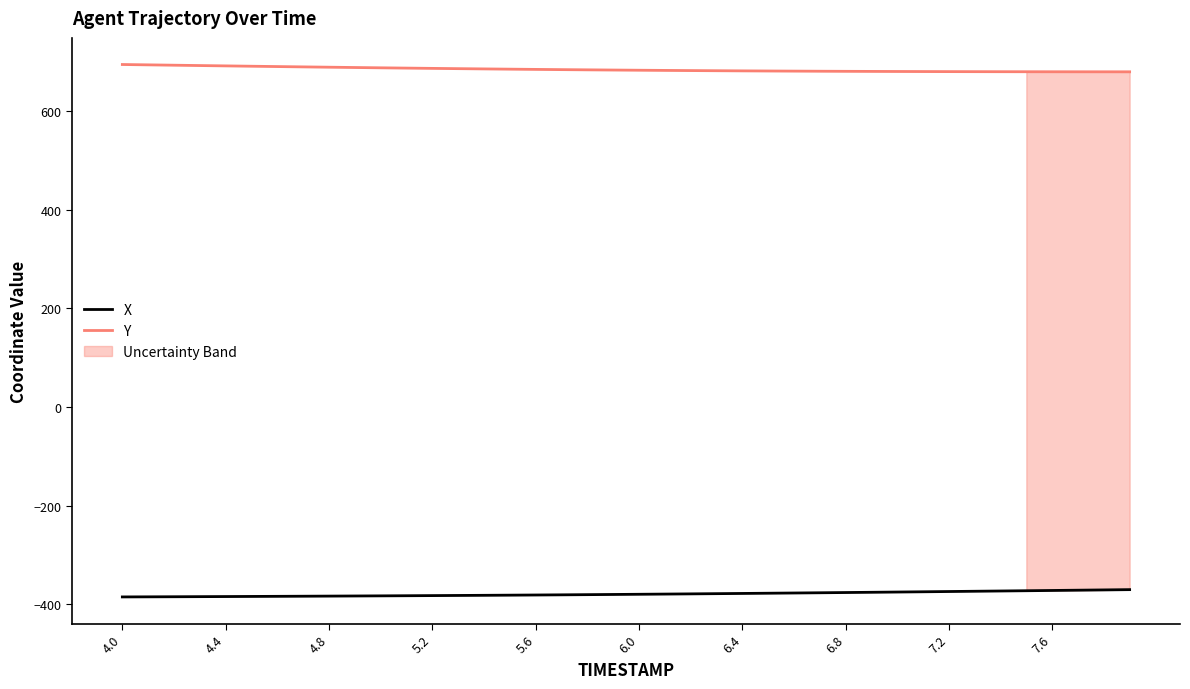

True or false: Y and X intersect in this chart.

False